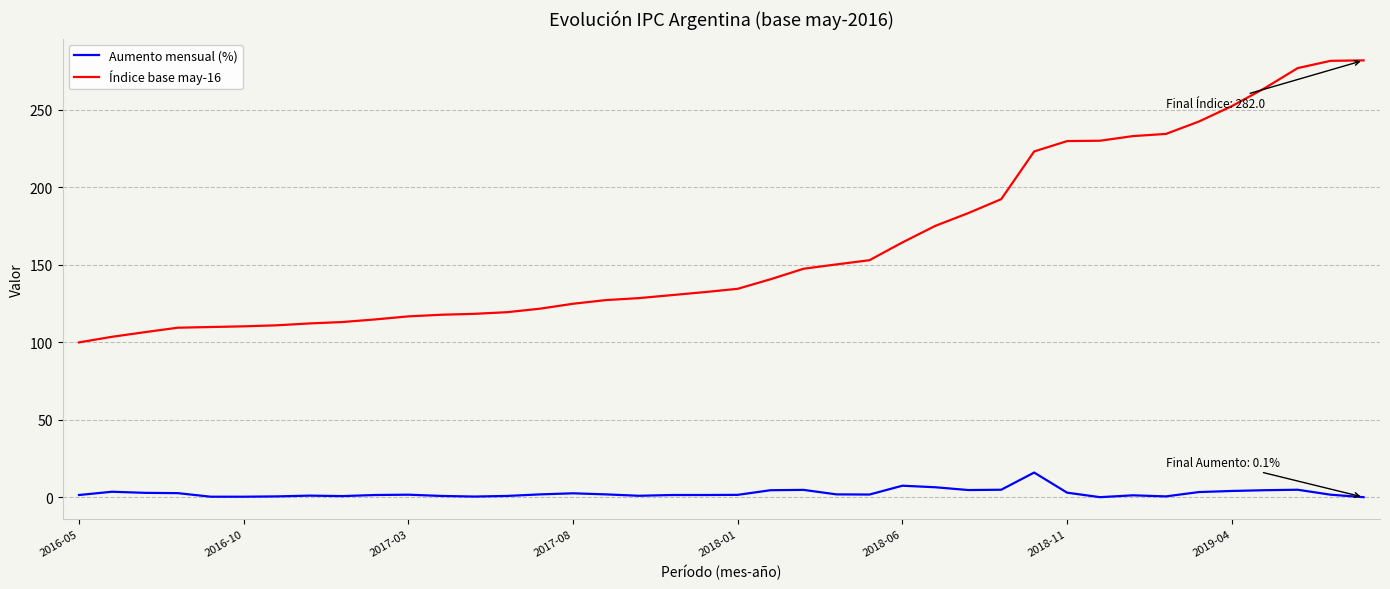

What is the difference between the maximum and minimum values in the Índice base may-16 series?

182.0